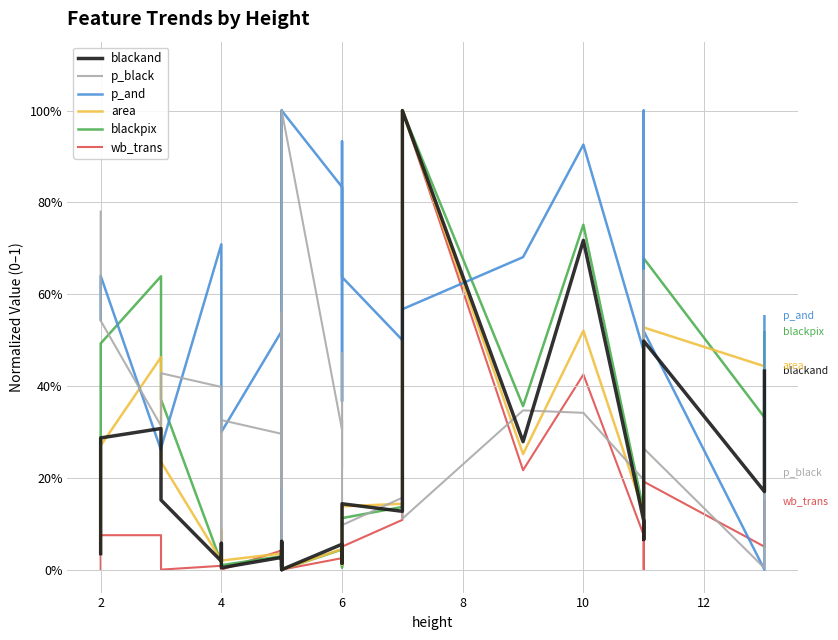

At how many categories does at least one series exceed 0?

40